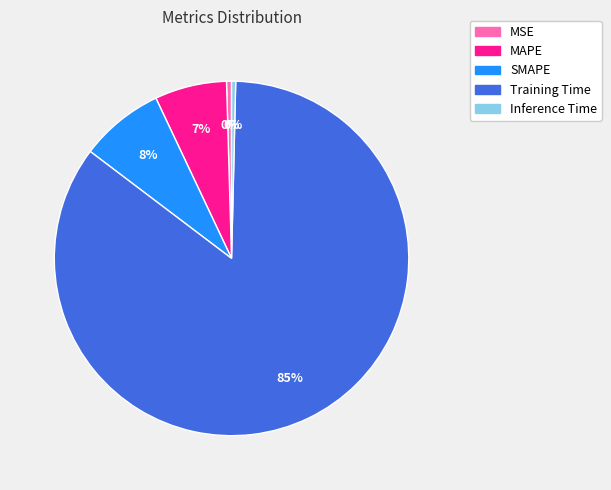

To the nearest percent, what is the average slice percentage?

20%